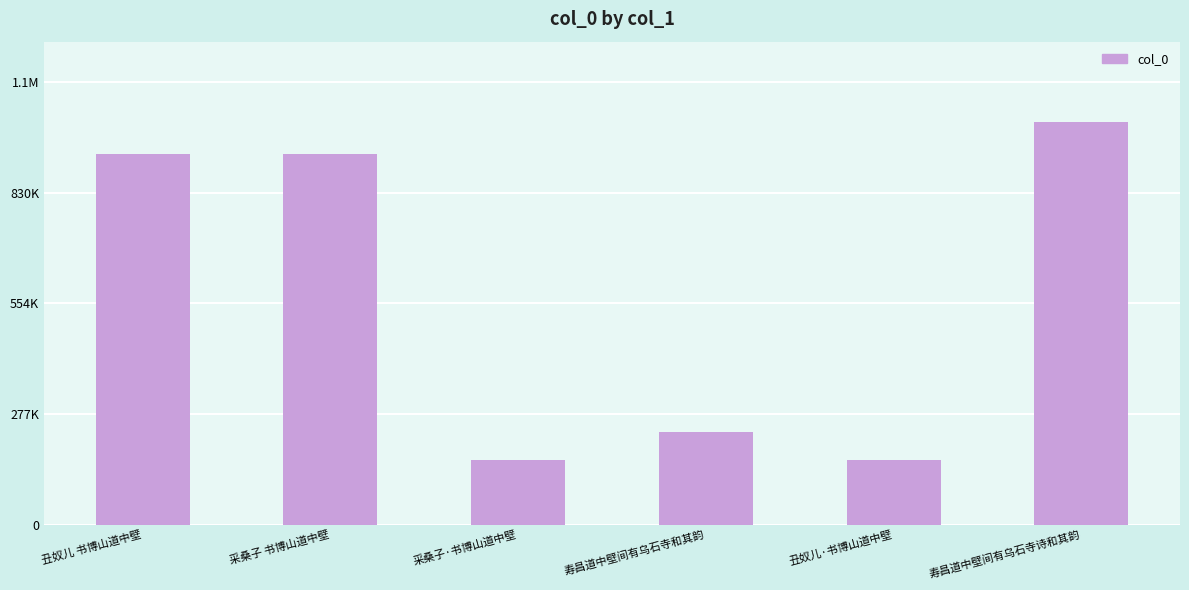

Does the chart contain any negative values?

No